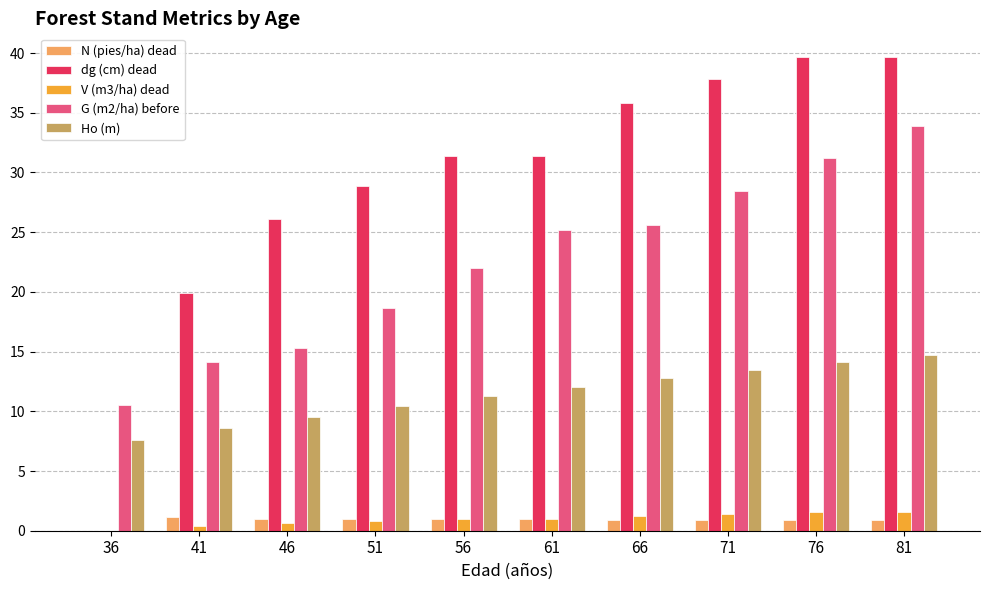

What is the sum of all Ho (m) values?

114.5